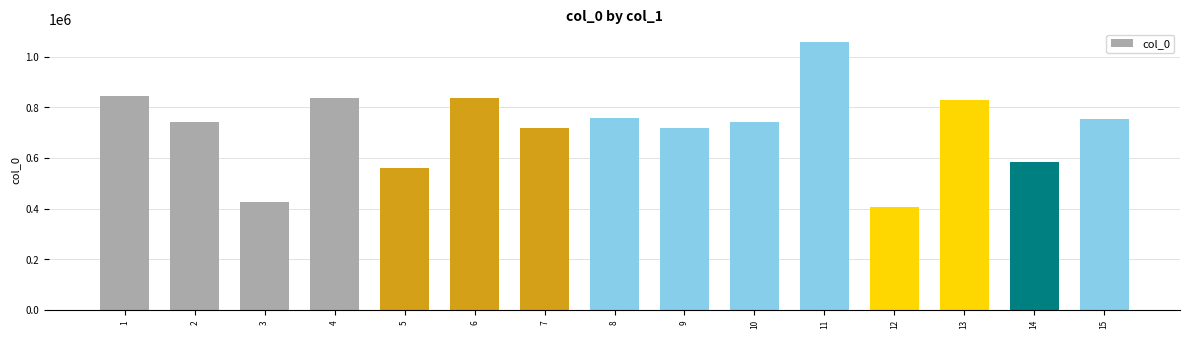

What is the value of the 12th bar from the left?

408102